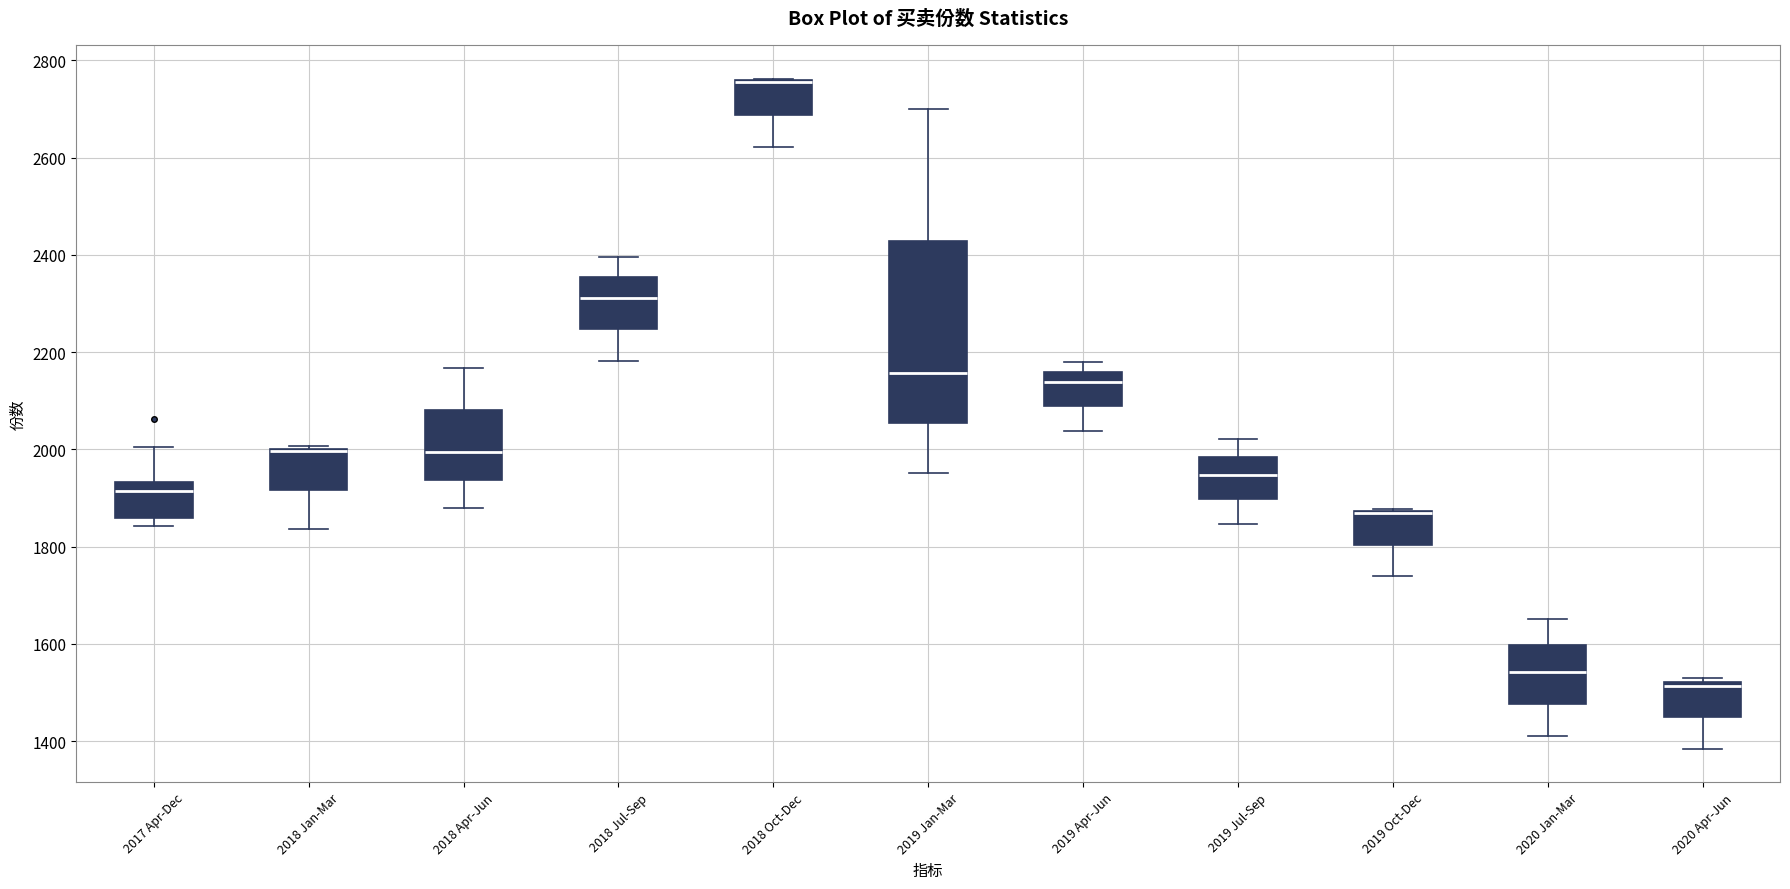

Comparing the boxes themselves (not the whiskers), which one is the tallest?

2019 Jan-Mar